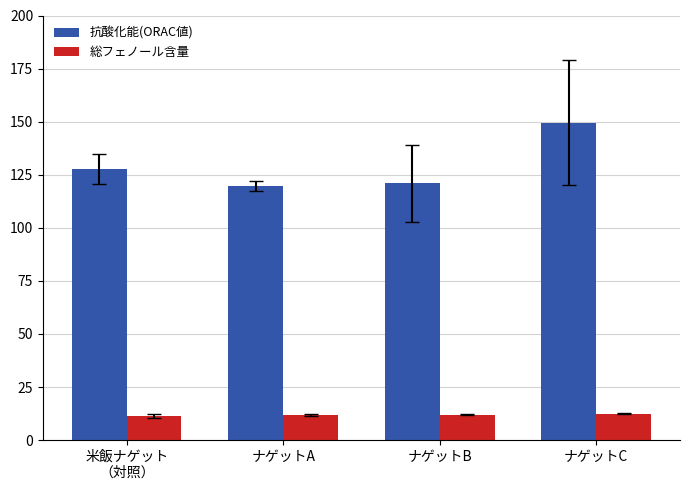

At which category is the sum across all series the highest?

ナゲットC